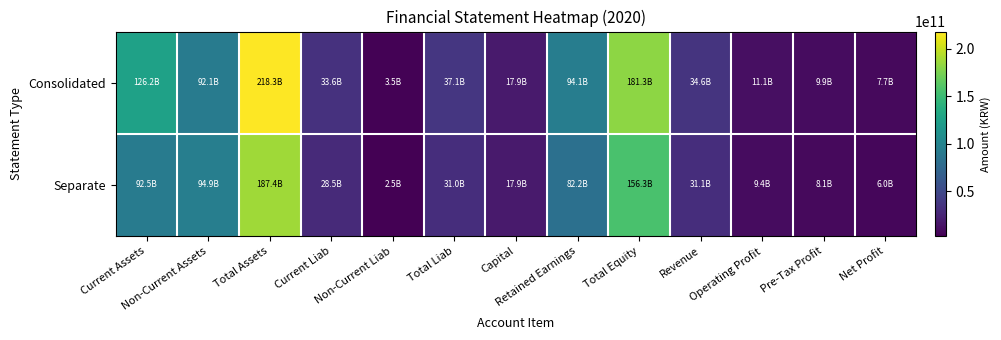

Which category has the highest value across all series?

Total Assets